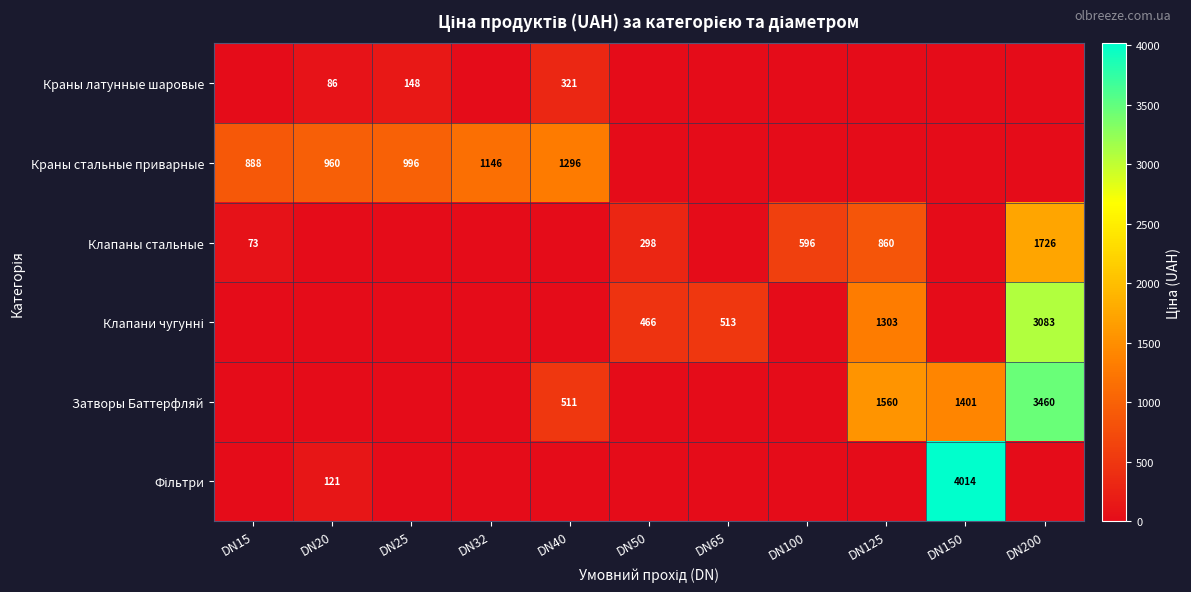

True or false: Краны стальные приварные has a value of 1146 at DN32.

True